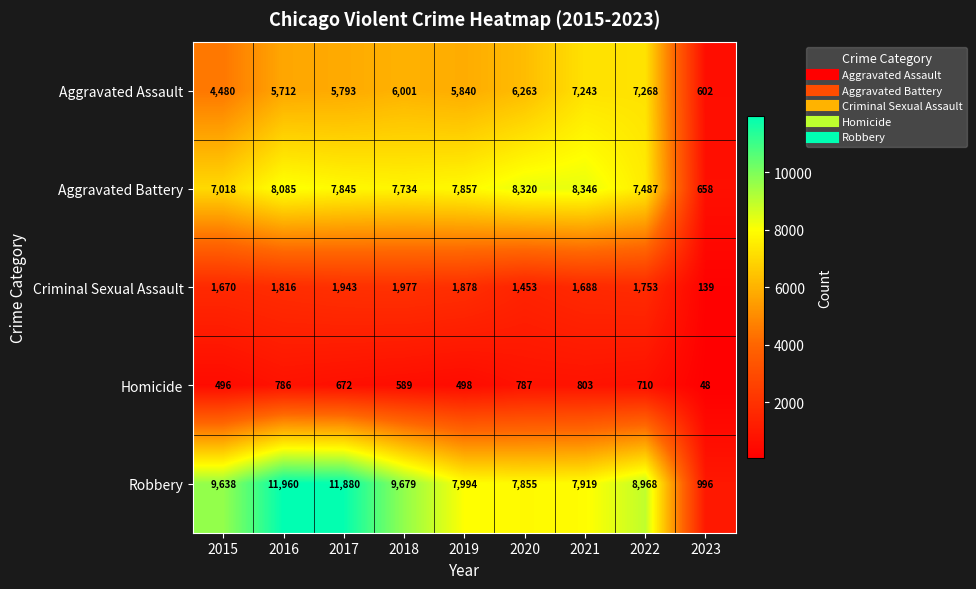

What is the lowest value of the Homicide series?

48